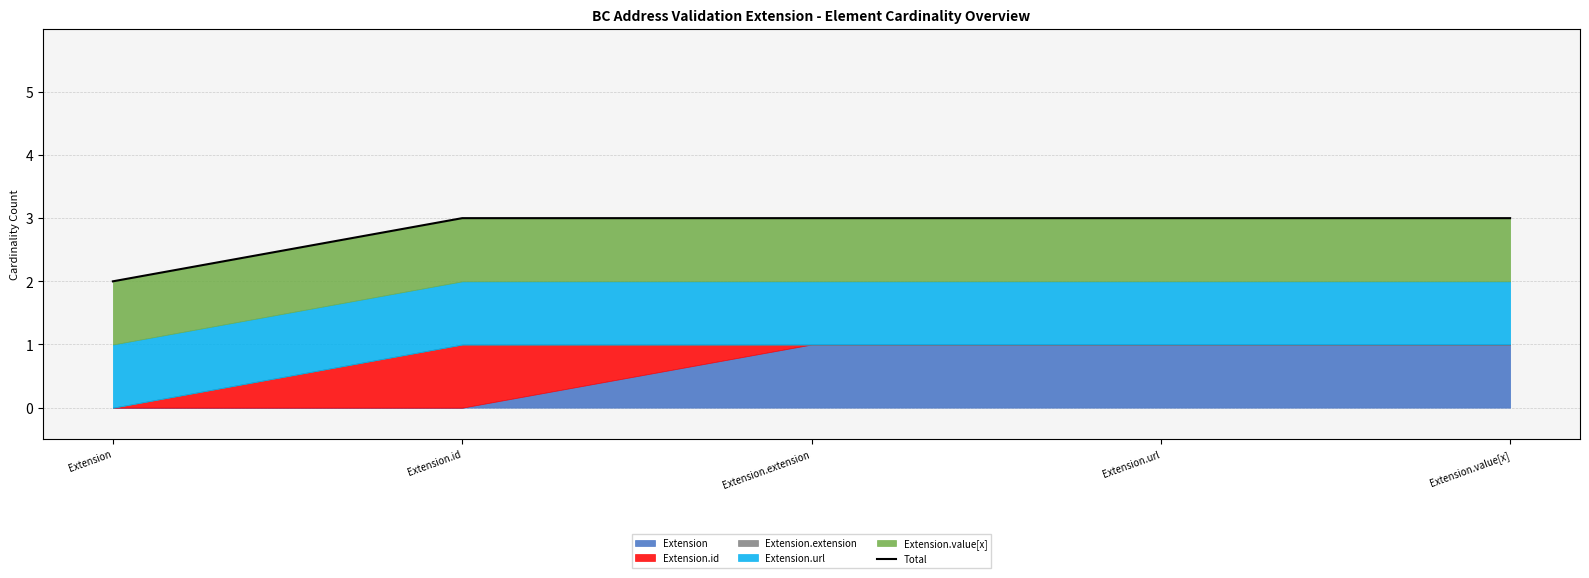

Where is the data nearest to the value 2?

Extension